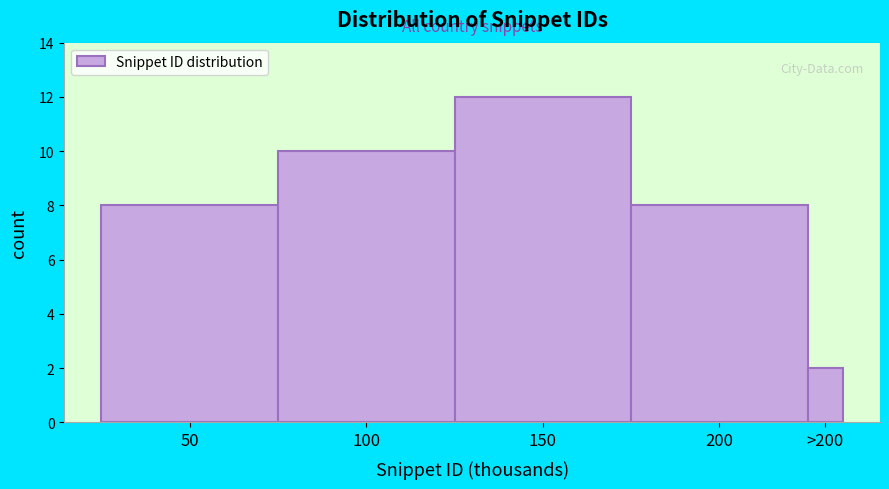

Reading right to left, what are all the values shown in this chart?

>200=2	200=8	150=12	100=10	50=8